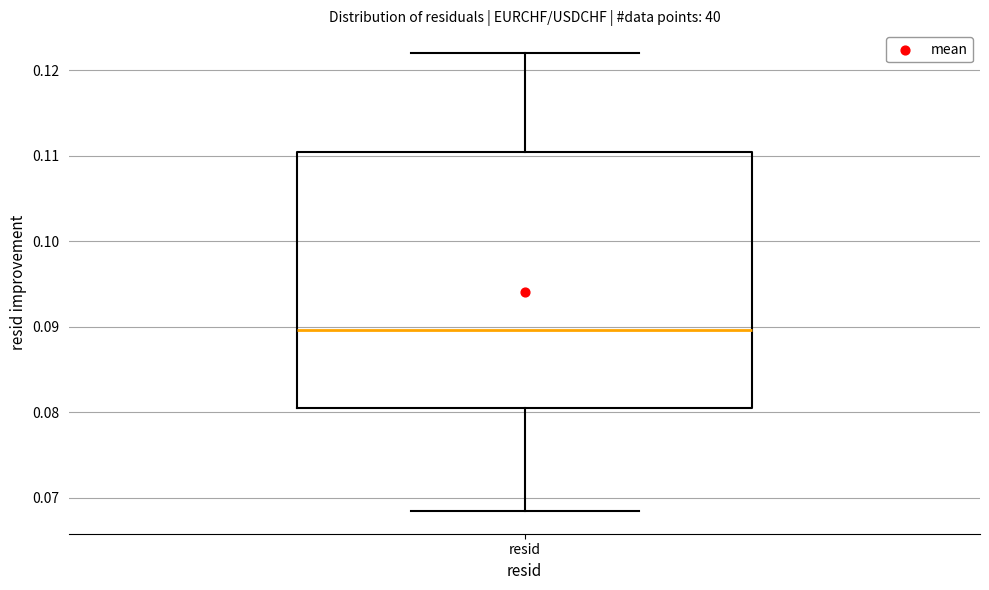

Transcribe this box plot: give where the median line is, the range the box spans, and where the two whiskers end, as read against the y-axis. The values are not printed on the chart, so give them approximately, as read against the axis.

median 0.090, box 0.080 to 0.110, whiskers 0.068 to 0.122